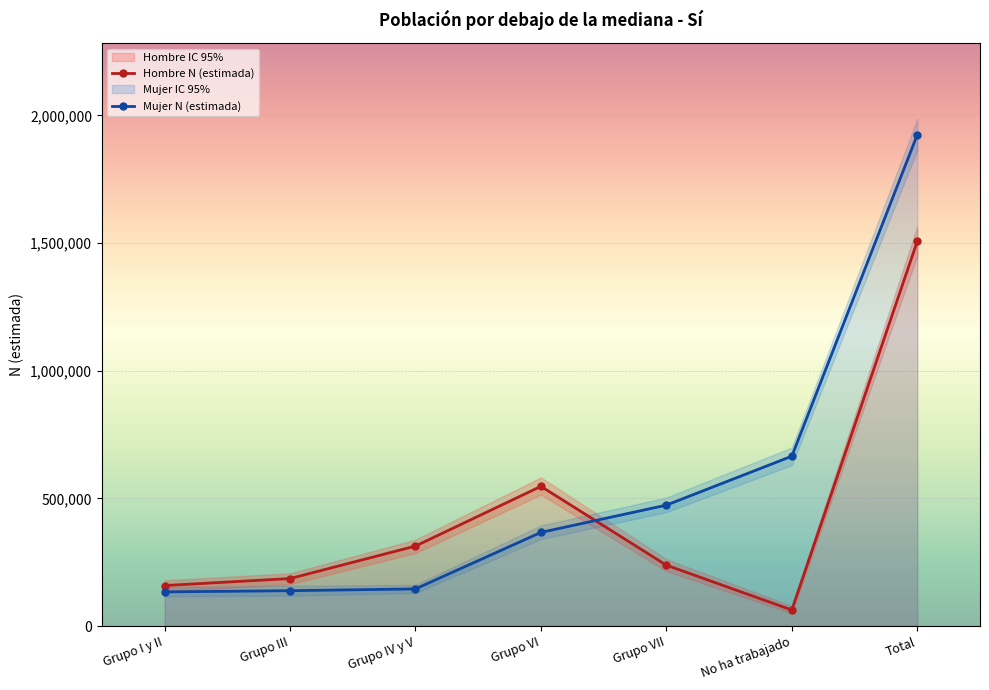

Between Grupo VI and No ha trabajado, which series saw the biggest shift?

Hombre N (lim sup IC)